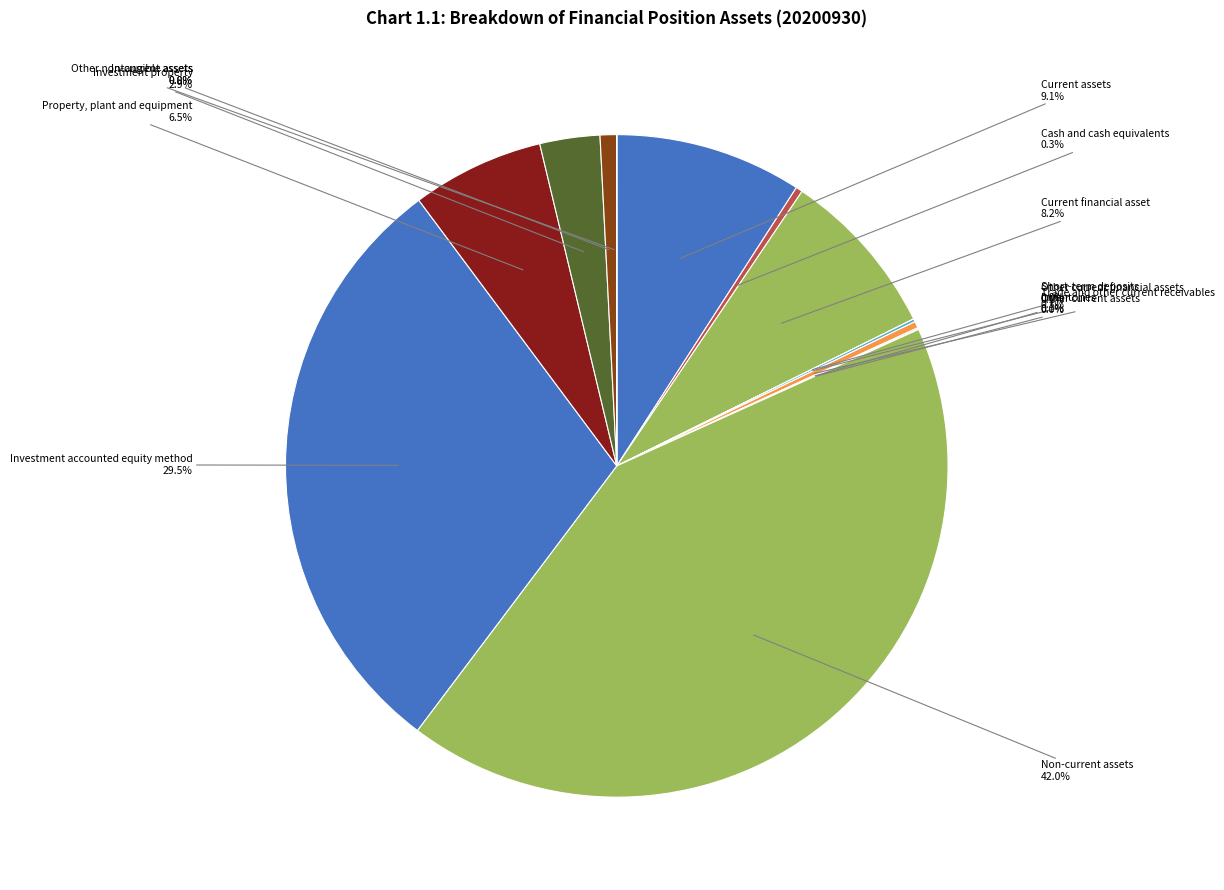

Is Investment property the majority of the pie?

No